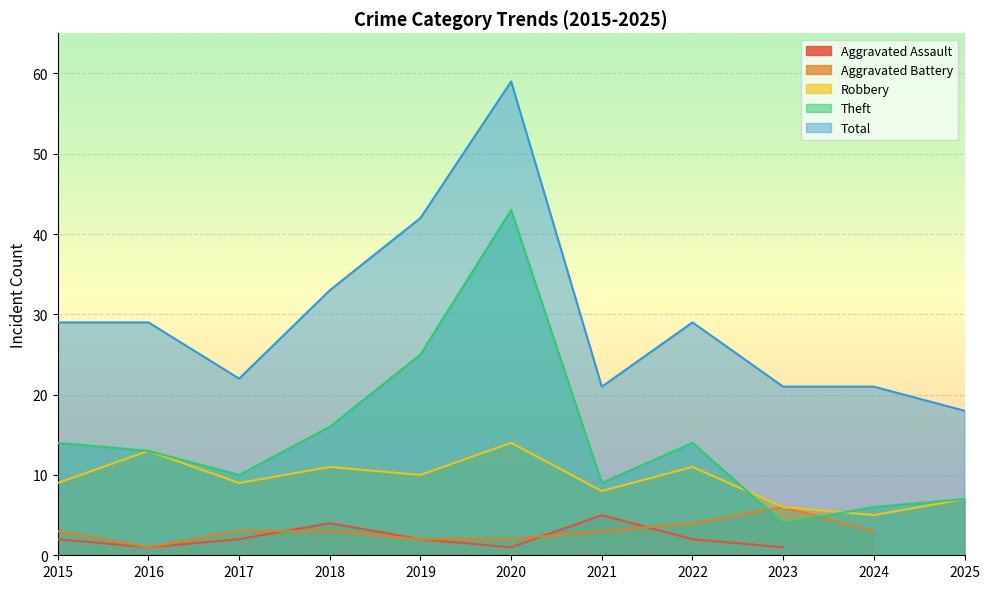

In Theft, how many points are higher than both neighbors (excluding endpoints)?

2